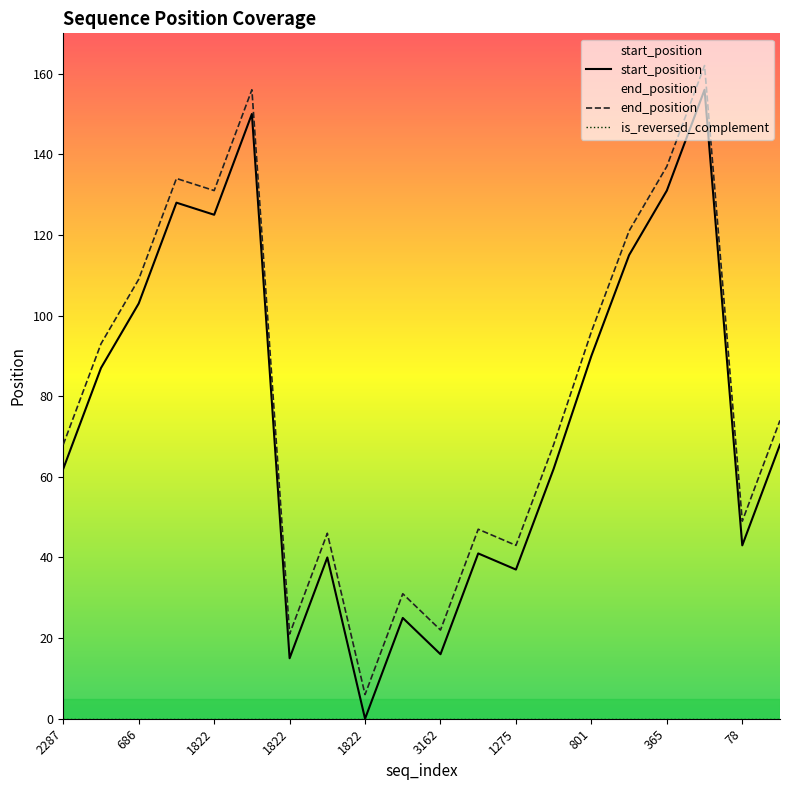

What is the difference between the highest and lowest values at 1822?

131